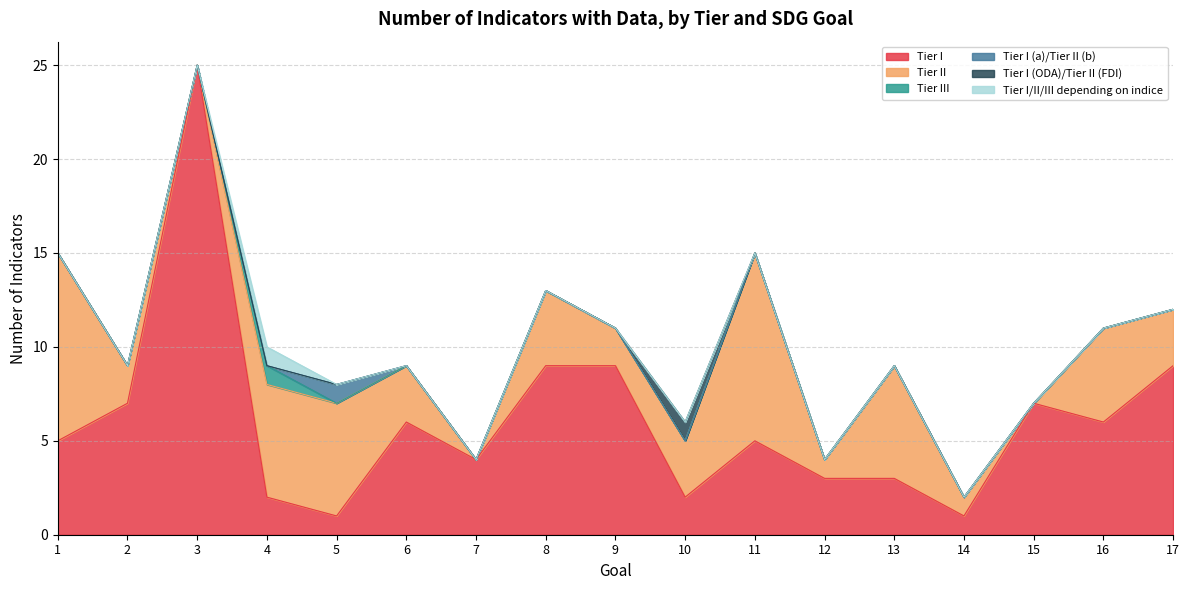

How many data points in Tier I/II/III depending on indice are above 0?

1